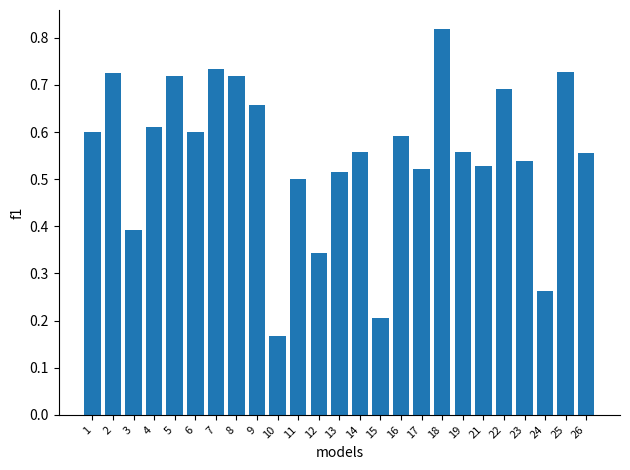

Which category has the lowest value across all series?

10